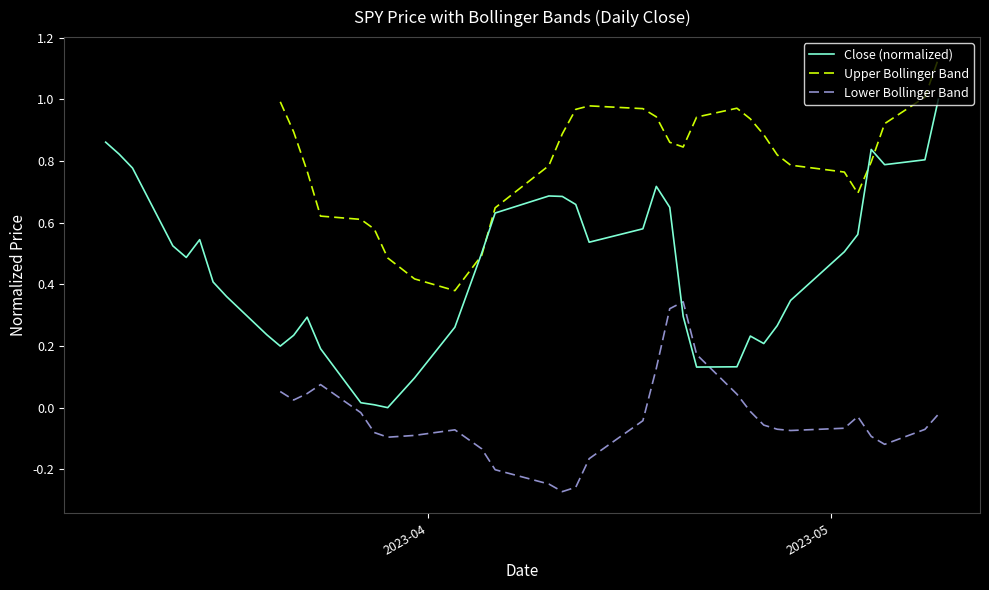

What is the highest value of the Close (normalized) series?

1.0